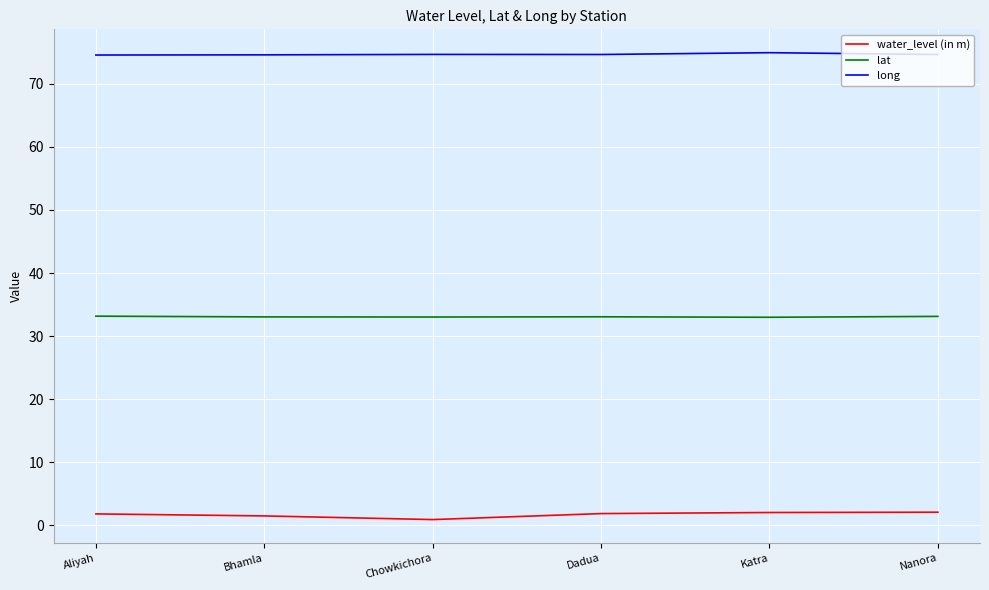

True or false: long has more than 2 interior local peaks.

False